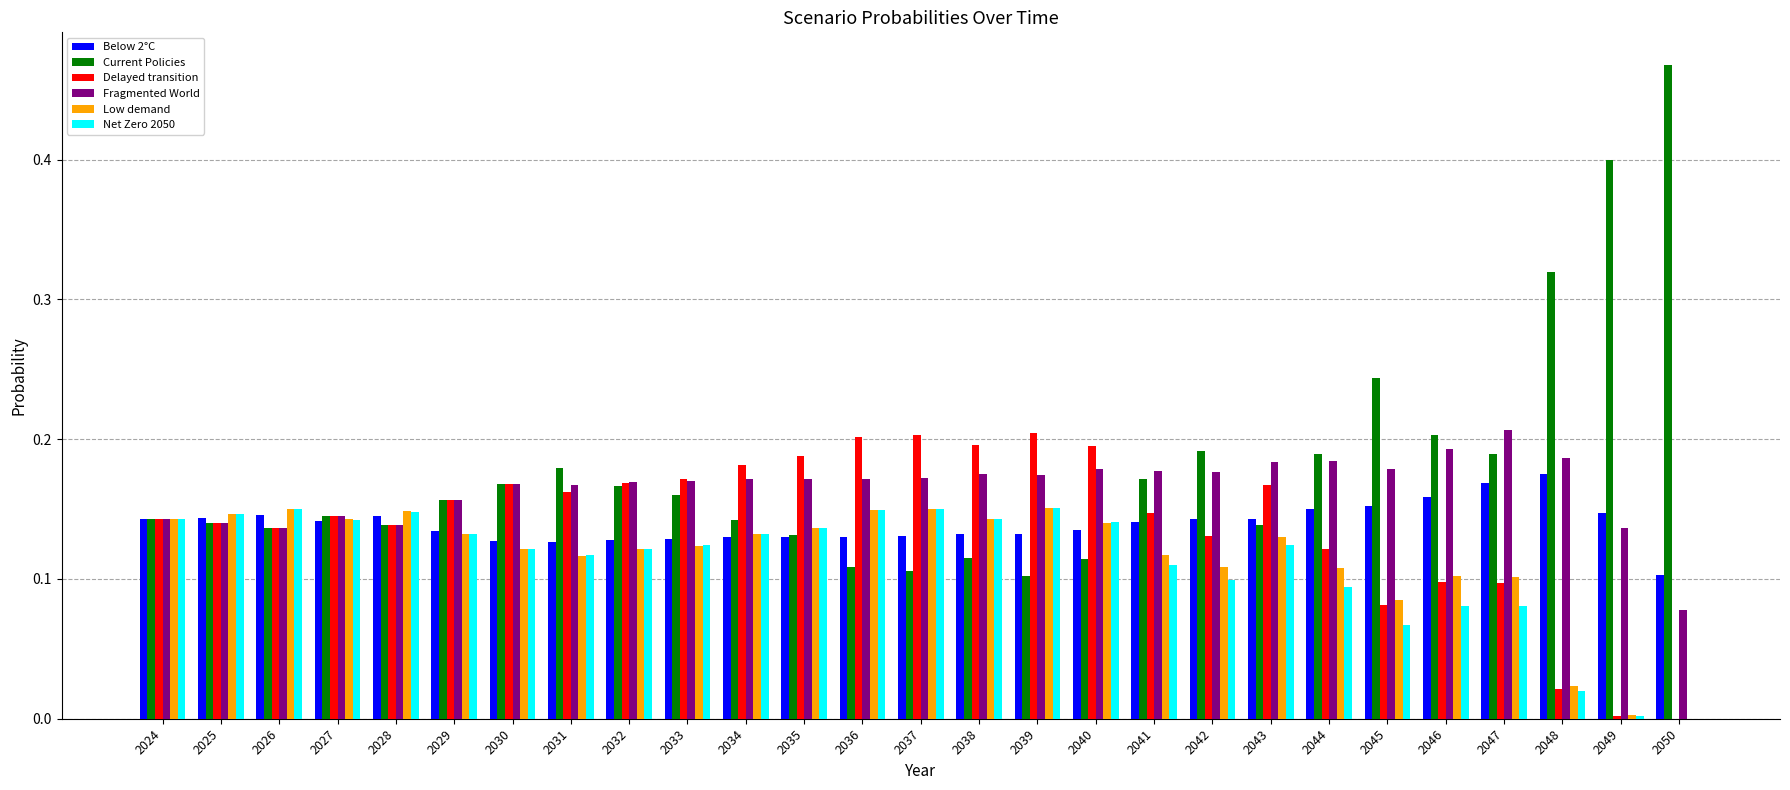

The Net Zero 2050 series shows 0.0 at 2041. True or false?

False